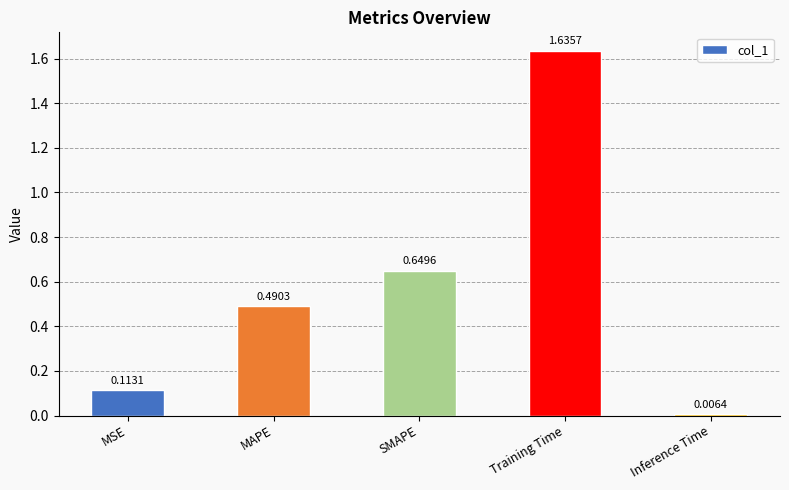

What is the label of the 1st bar from the right?

Inference Time